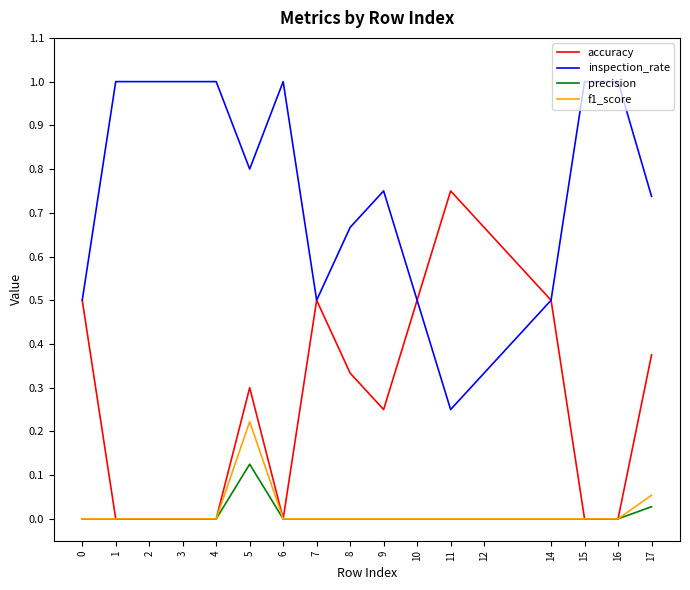

At which label does precision reach its peak?

5